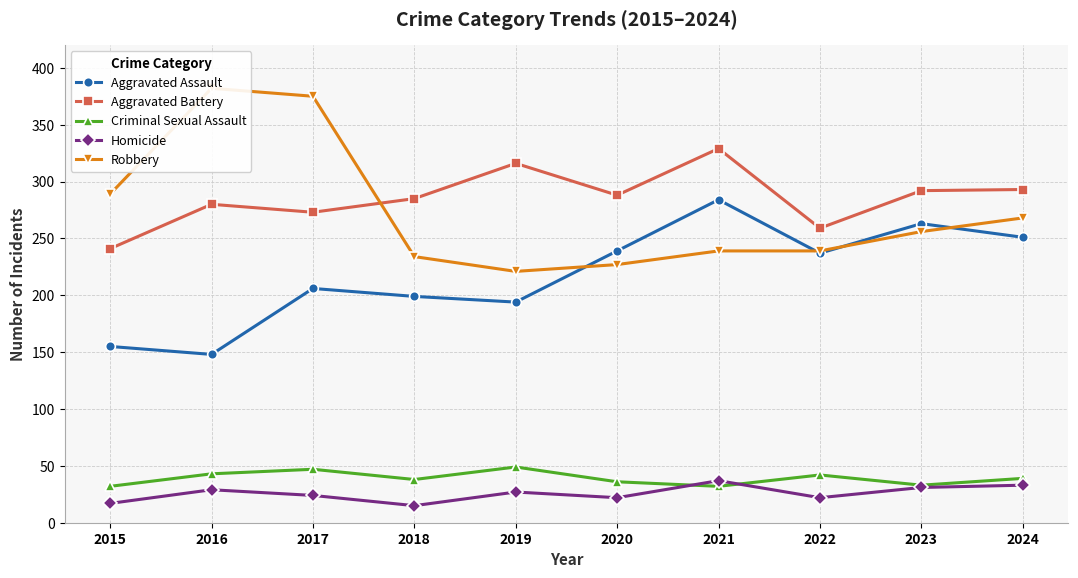

Which series has the widest spread of values?

Robbery